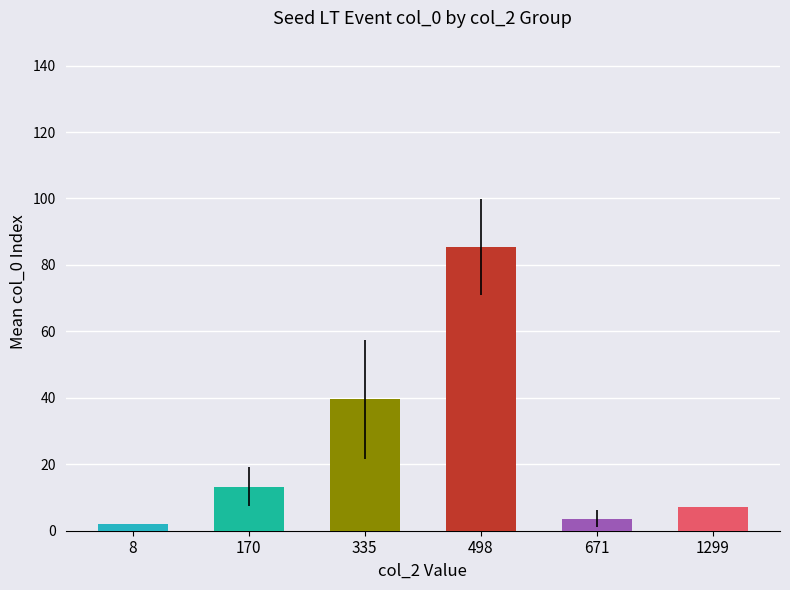

What is the greatest value displayed?

85.4